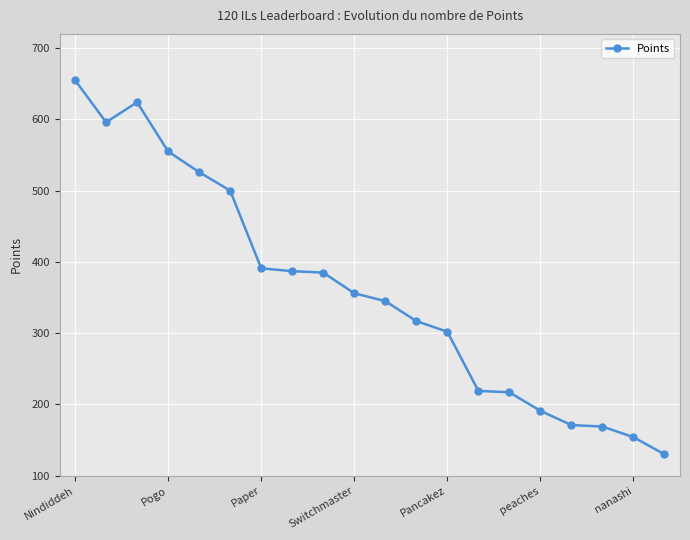

What is the minimum value shown in the chart?

130